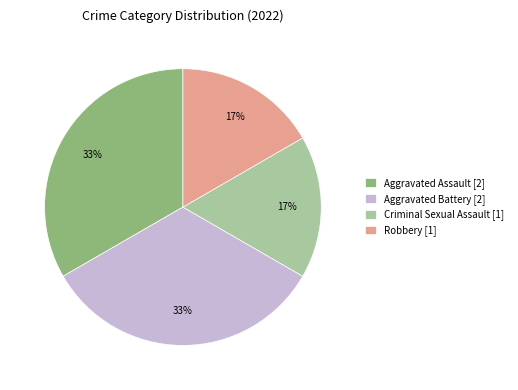

To the nearest percent, what is the average slice percentage?

25%